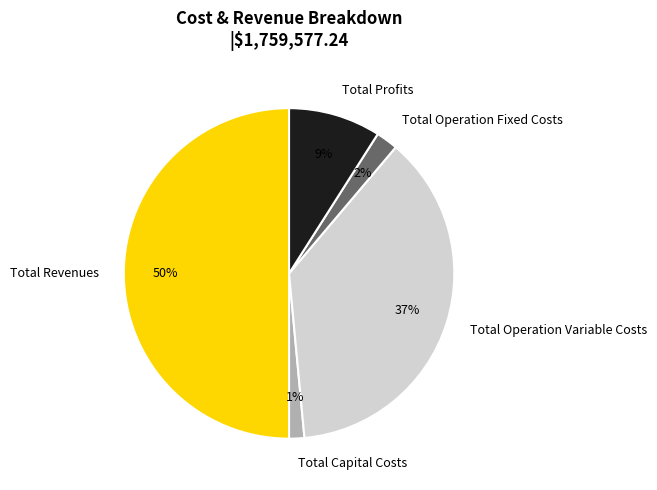

Is it true that Total Capital Costs is 1% of the pie?

True